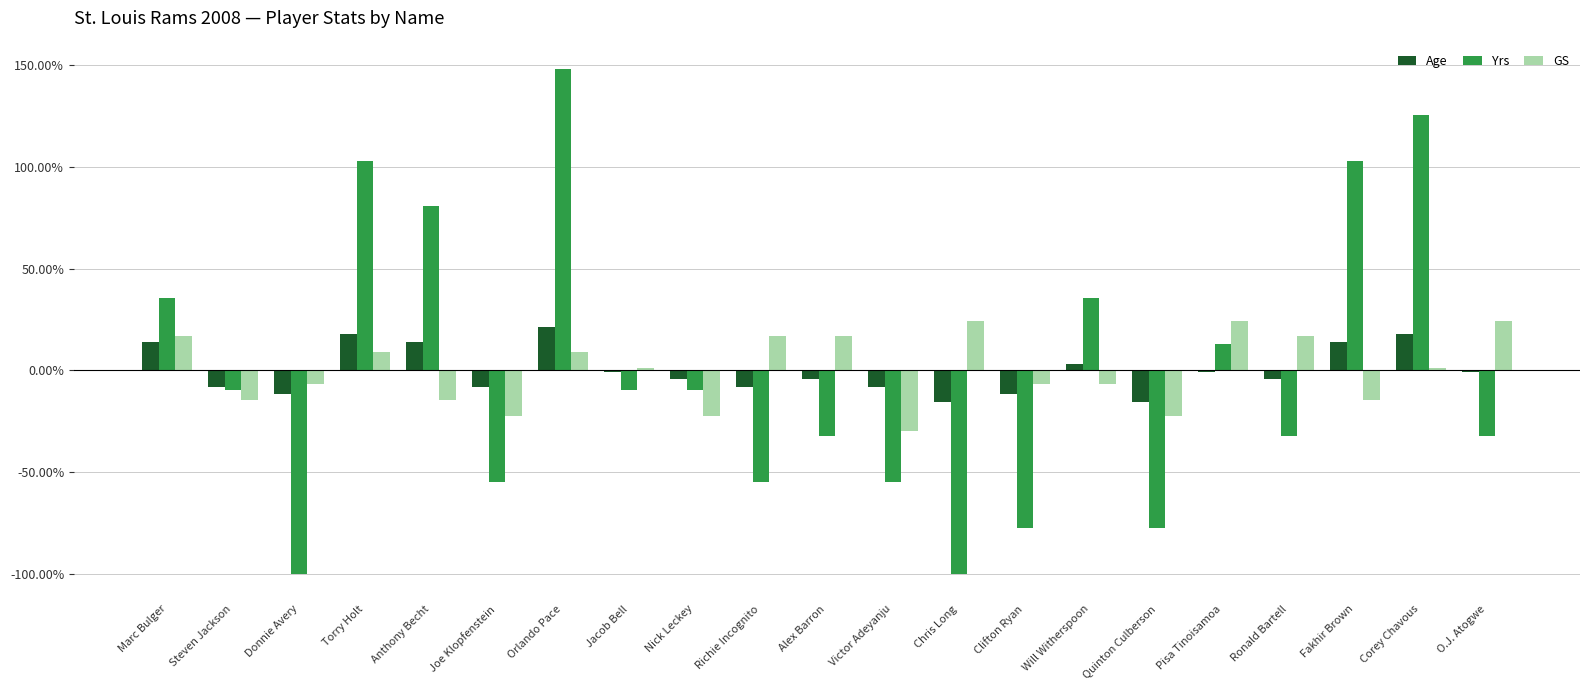

Which series has the widest spread of values?

Yrs